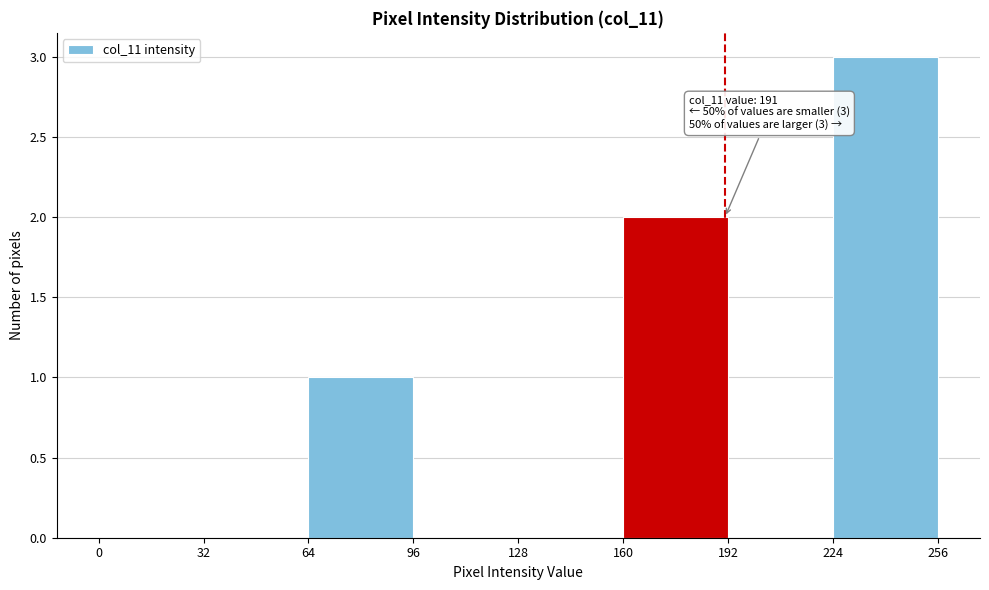

Which range on the x-axis has the tallest bar?

224 to 256